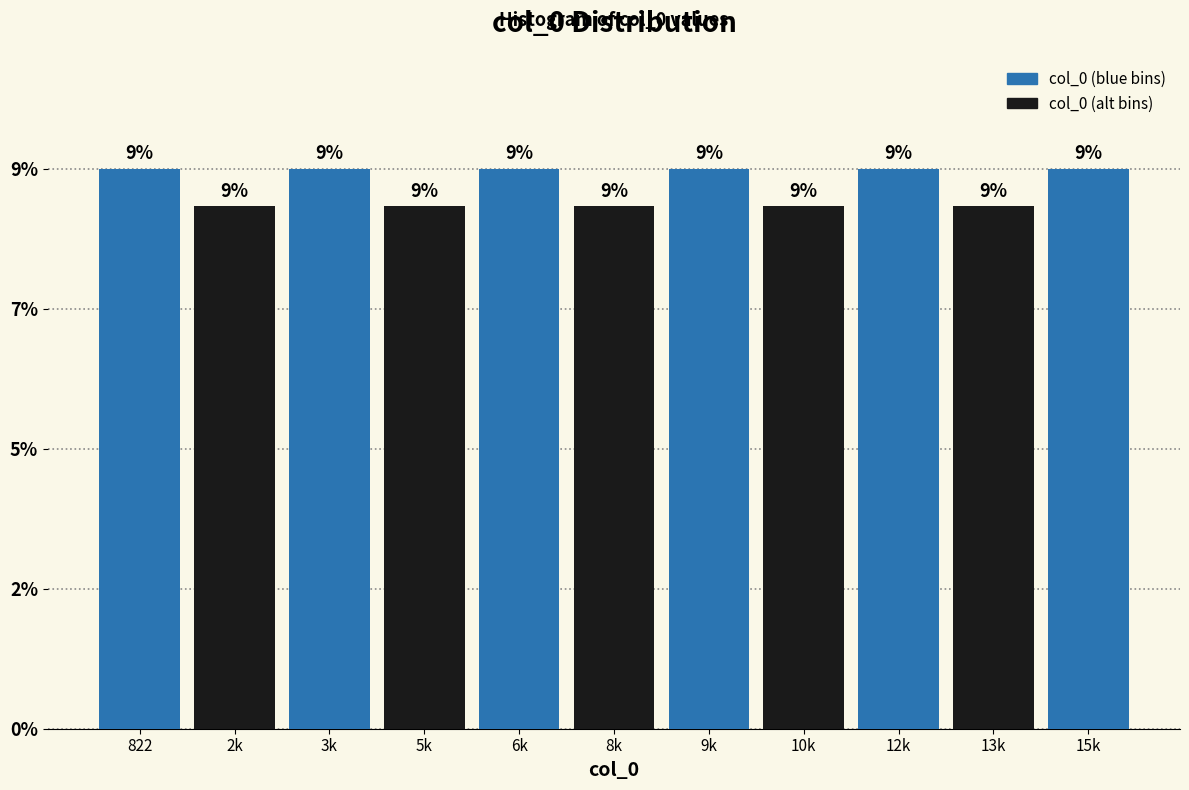

Are the bars horizontal?

No